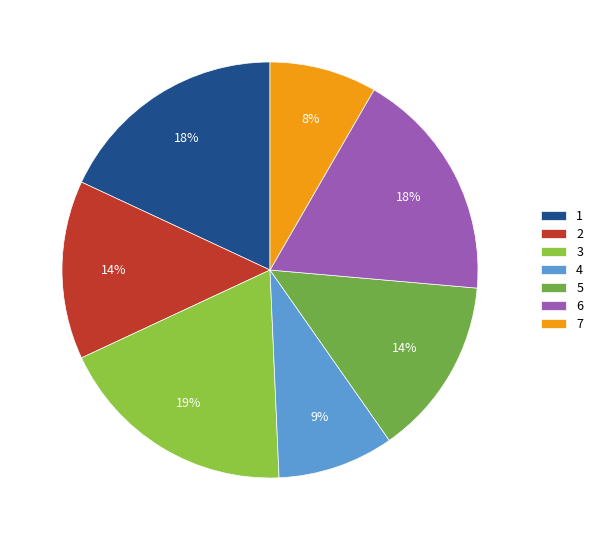

Do 4 and 7 together represent more than half of the pie?

No